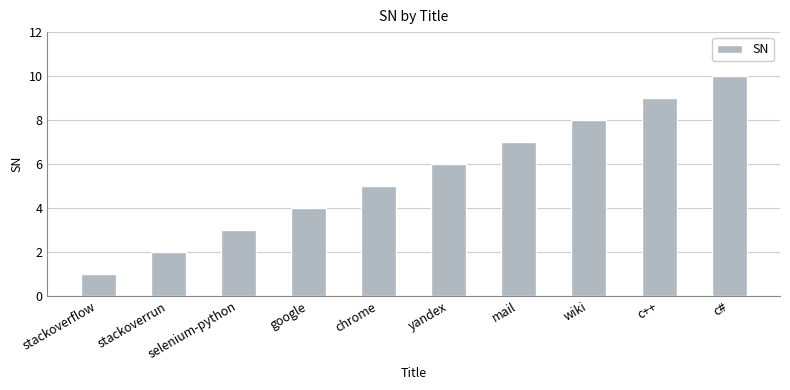

What is the greatest value displayed?

10